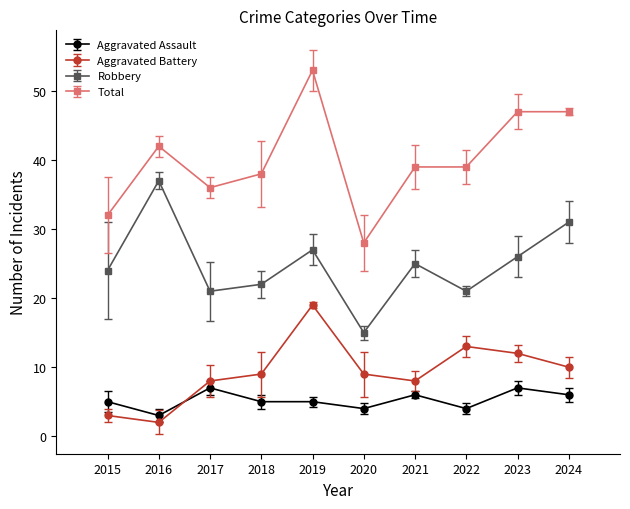

True or false: Aggravated Assault and Total cross at least once.

False